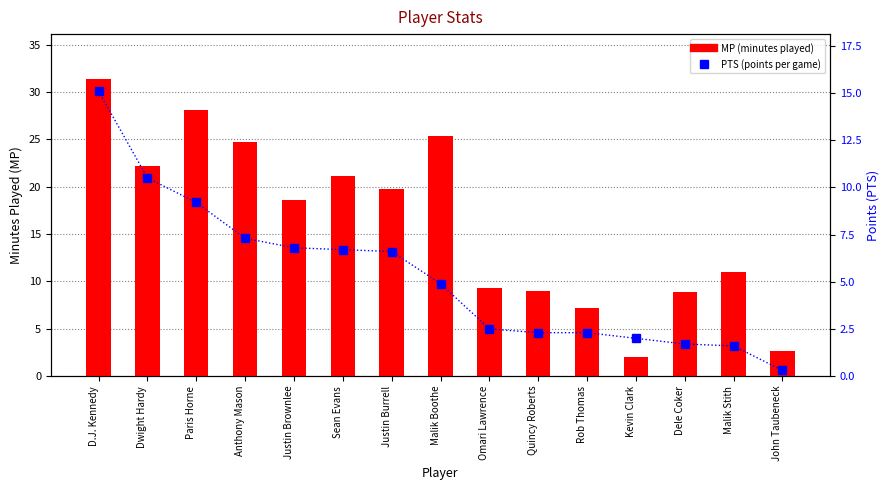

What is the difference between the maximum and minimum values in the MP series?

29.4